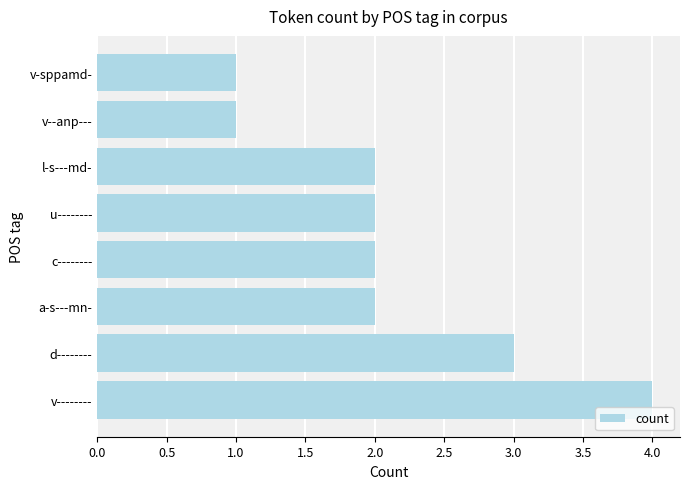

Between l-s---md- and v--anp---, which is larger?

l-s---md-